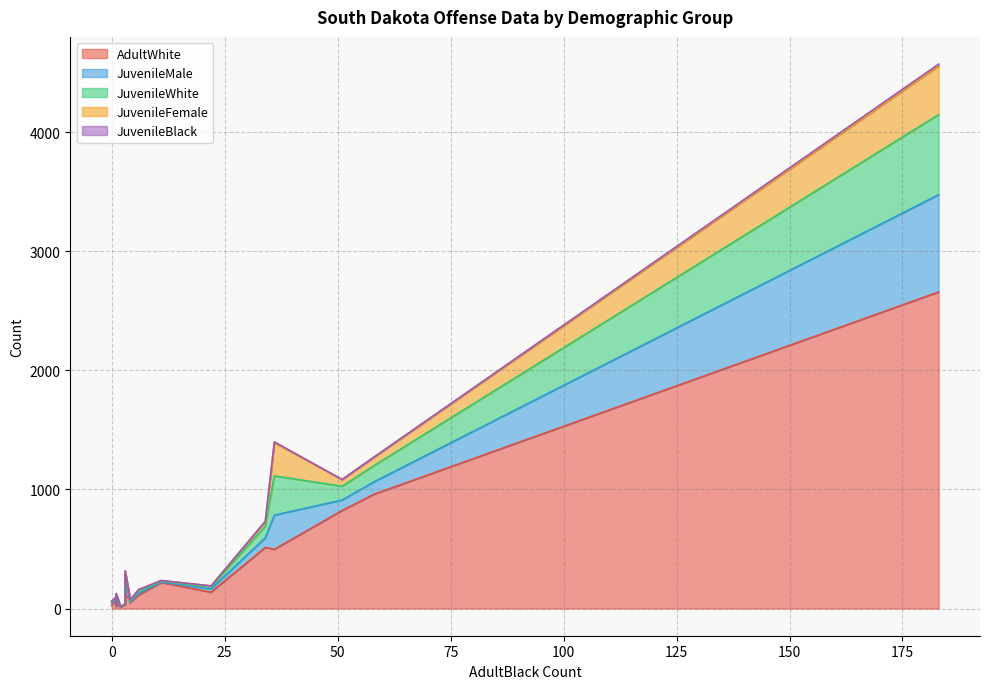

Reading left to right, what are all the values shown in this chart?

AdultWhite: Forgery=81	Drug Violations=959	Sale subtotal=113	Sale-Marijuana=39	Sale-Other=17	All other non-traffic=2659	Sale-Opiates=47	Possession subtotal=823	Possession-Other=218	Weapons=34	Possession-Marijuana=513	Possession-Synthetic=78	Larceny=497	Motor vehicle theft=25	Aggravated assault=137	Vandalism=119	Possession-Opiates=14	Embezzlement=34
JuvenileMale: Forgery=3	Drug Violations=104	Sale subtotal=14	Sale-Marijuana=6	Sale-Other=2	All other non-traffic=817	Sale-Opiates=6	Possession subtotal=88	Possession-Other=4	Weapons=51	Possession-Marijuana=80	Possession-Synthetic=4	Larceny=287	Motor vehicle theft=21	Aggravated assault=28	Vandalism=97	Possession-Opiates=0	Embezzlement=2
JuvenileWhite: Forgery=7	Drug Violations=136	Sale subtotal=19	Sale-Marijuana=8	Sale-Other=3	All other non-traffic=673	Sale-Opiates=8	Possession subtotal=116	Possession-Other=7	Weapons=38	Possession-Marijuana=97	Possession-Synthetic=11	Larceny=330	Motor vehicle theft=8	Aggravated assault=18	Vandalism=76	Possession-Opiates=1	Embezzlement=2
JuvenileFemale: Forgery=4	Drug Violations=70	Sale subtotal=13	Sale-Marijuana=3	Sale-Other=1	All other non-traffic=409	Sale-Opiates=9	Possession subtotal=56	Possession-Other=6	Weapons=2	Possession-Marijuana=41	Possession-Synthetic=8	Larceny=278	Motor vehicle theft=8	Aggravated assault=7	Vandalism=24	Possession-Opiates=1	Embezzlement=0
JuvenileBlack: Forgery=0	Drug Violations=2	Sale subtotal=0	Sale-Marijuana=0	Sale-Other=0	All other non-traffic=15	Sale-Opiates=0	Possession subtotal=1	Possession-Other=0	Weapons=1	Possession-Marijuana=1	Possession-Synthetic=0	Larceny=8	Motor vehicle theft=0	Aggravated assault=0	Vandalism=1	Possession-Opiates=0	Embezzlement=0